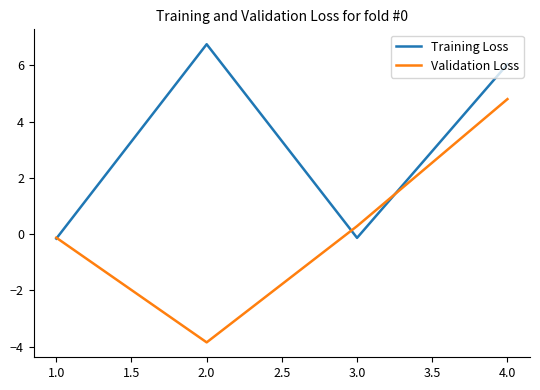

How many values in Training Loss are below zero?

2